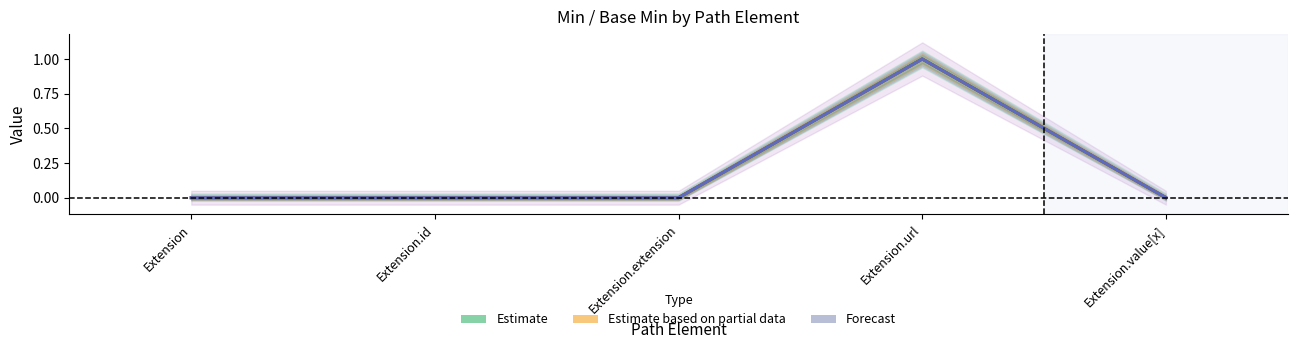

List the series in order of their peak value, lowest first.

Estimate, Estimate based on partial data, Forecast